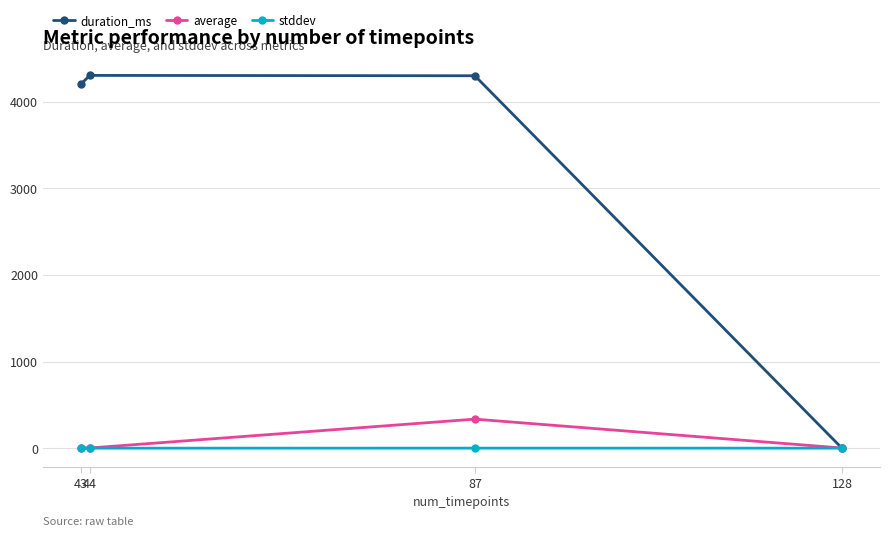

The value of duration_ms at 87 is 4298.0. True or false?

True